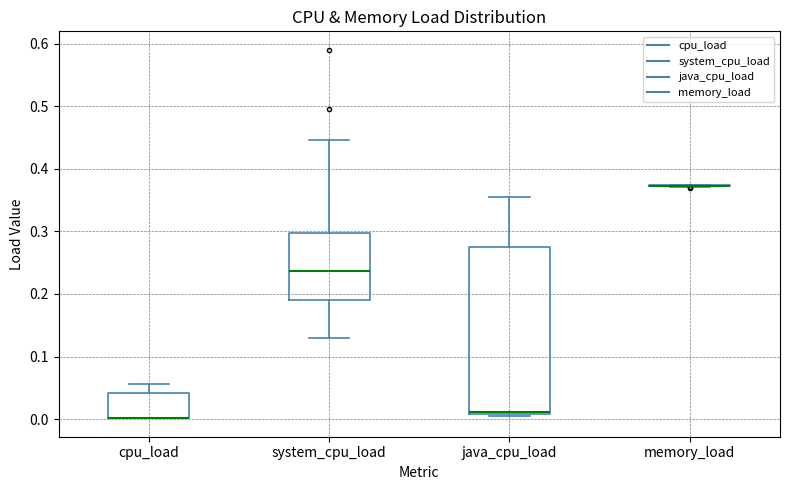

Reading left to right, transcribe this box plot: for each box, give where its median line is, the range the box spans, and where its two whiskers end, as read against the y-axis. The values are not printed on the chart, so give them approximately, as read against the axis.

cpu_load: median 0.00 (drawn on the box's lower edge), box 0.00 to 0.04, whiskers 0.00 to 0.06
system_cpu_load: median 0.24, box 0.19 to 0.30, whiskers 0.13 to 0.45
java_cpu_load: median 0.01 (drawn on the box's lower edge), box 0.01 to 0.28, whiskers 0.00 to 0.35
memory_load: box collapsed to a line at 0.37, whiskers 0.37 to 0.37